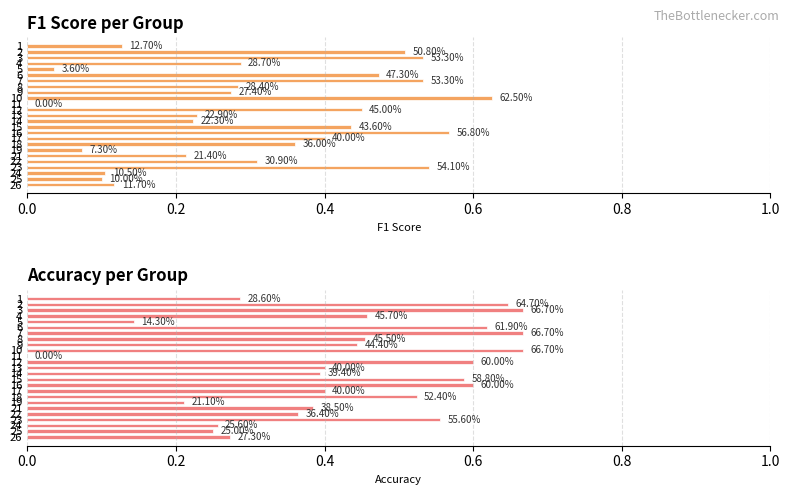

What is the difference between the accuracy values at 11 and 2?

0.6